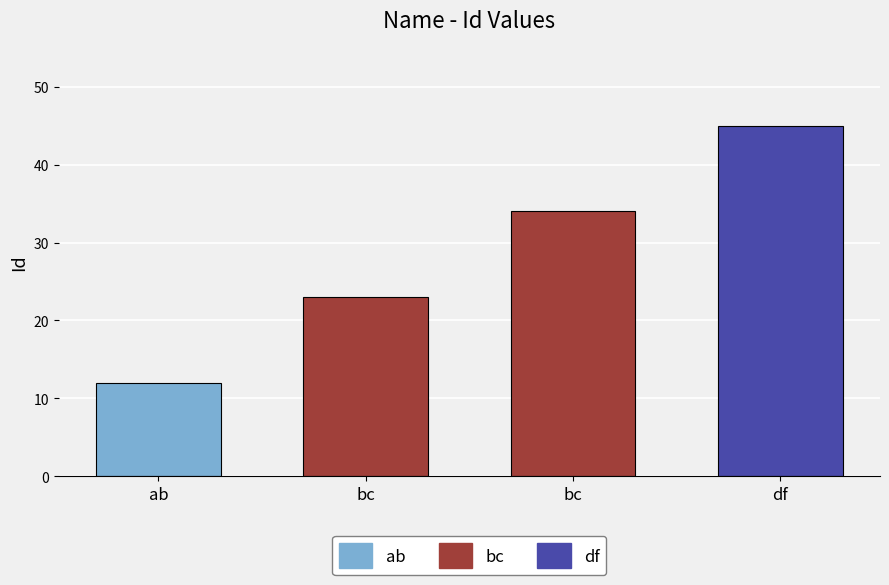

List the labels in order of value, smallest first.

ab, bc, bc, df